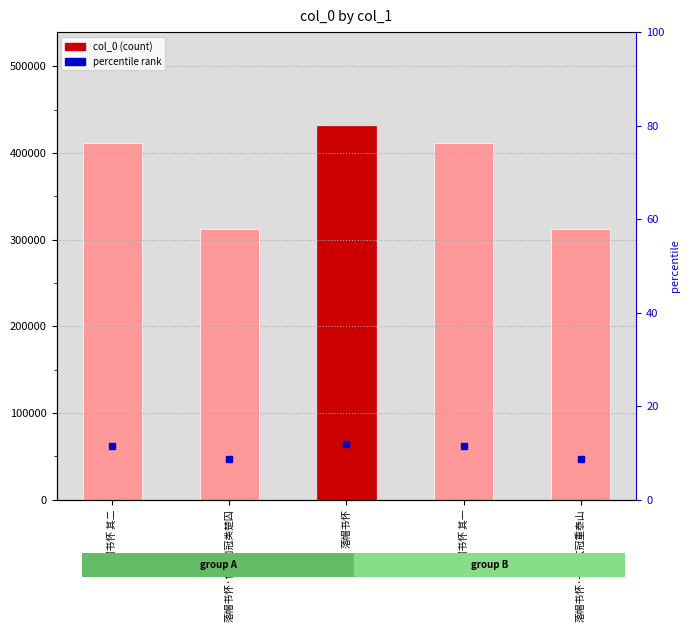

Reading right to left, what are all the values shown in this chart?

311739	411470	431688	311740	411471